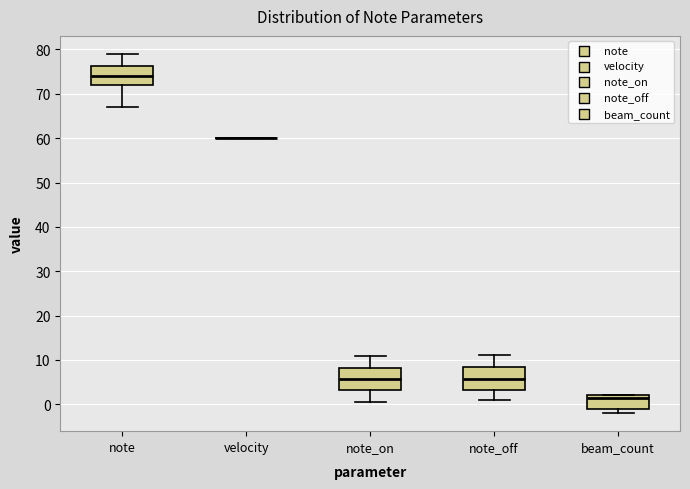

Reading left to right, read every box against the y-axis: the position of its median line, the range the box covers, and the ends of its whiskers. The values are not printed on the chart, so give them approximately, as read against the axis.

note: median 74, box 72 to 76, whiskers 67 to 79
velocity: box collapsed to a line at 60, whiskers 60 to 60
note_on: median 6, box 3 to 8, whiskers 1 to 11
note_off: median 6, box 3 to 9, whiskers 1 to 11
beam_count: median 2 (just below the box's upper edge), box -1 to 2, whiskers -2 to 2